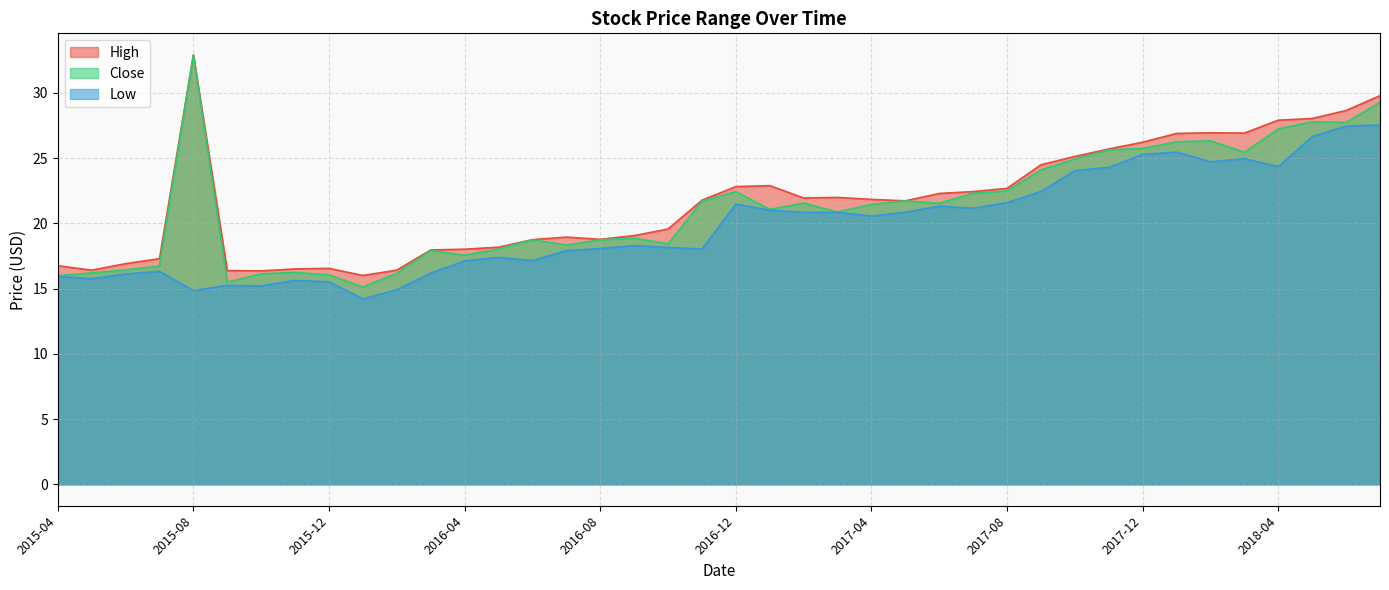

True or false: High and Low intersect in this chart.

False